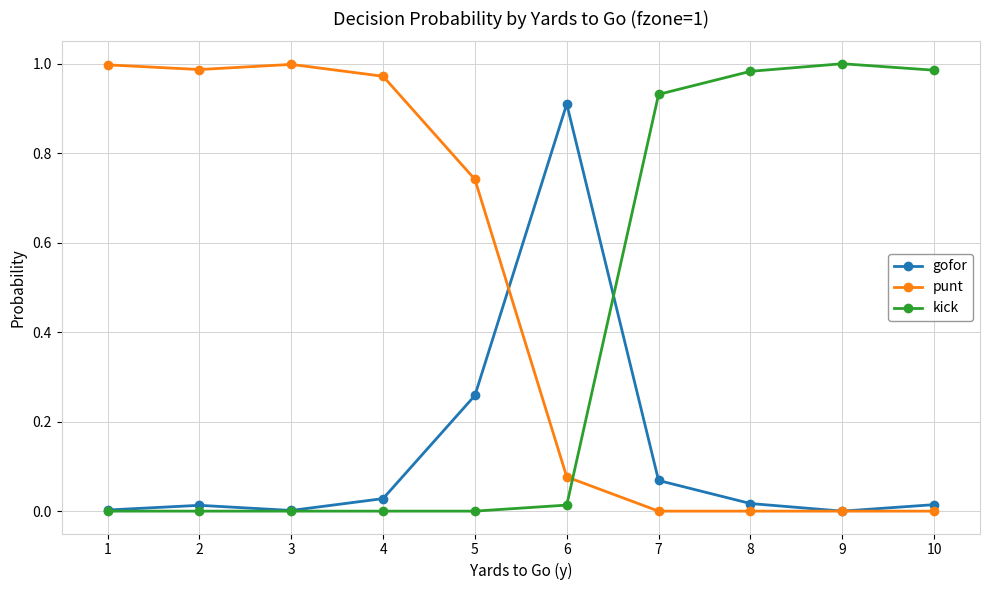

Does the chart display data point markers on the line(s)?

Yes